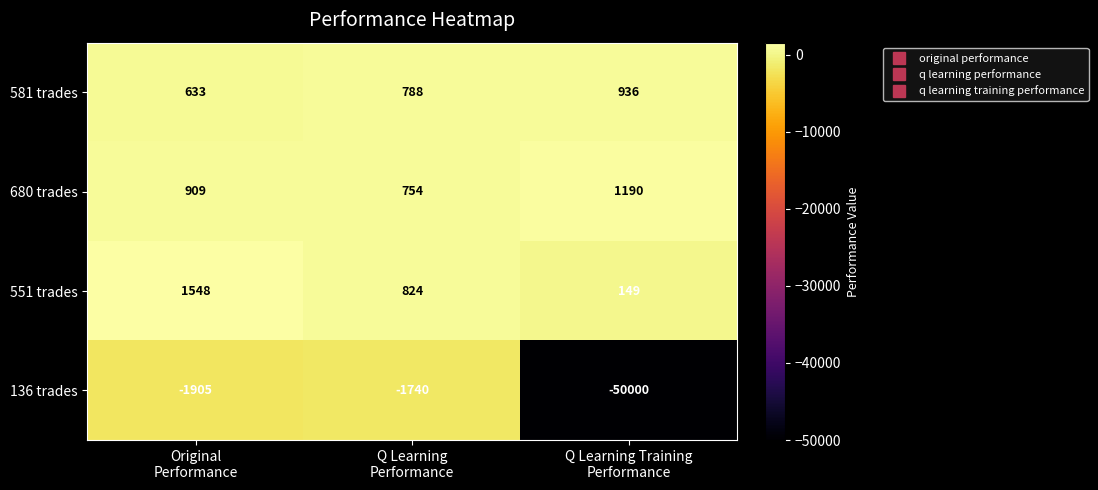

Rank the series by their maximum value, from lowest to highest.

136 trades, 581 trades, 680 trades, 551 trades